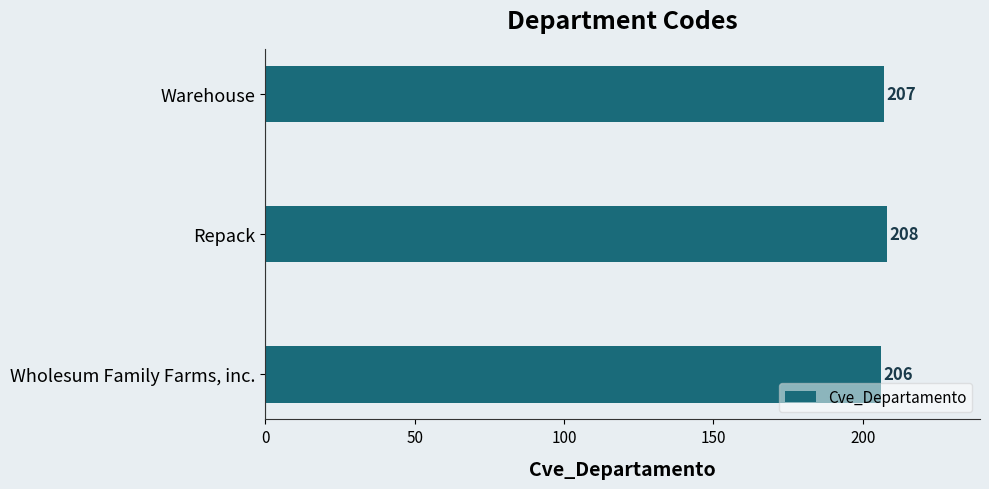

True or false: the data shows 207 at Warehouse.

True